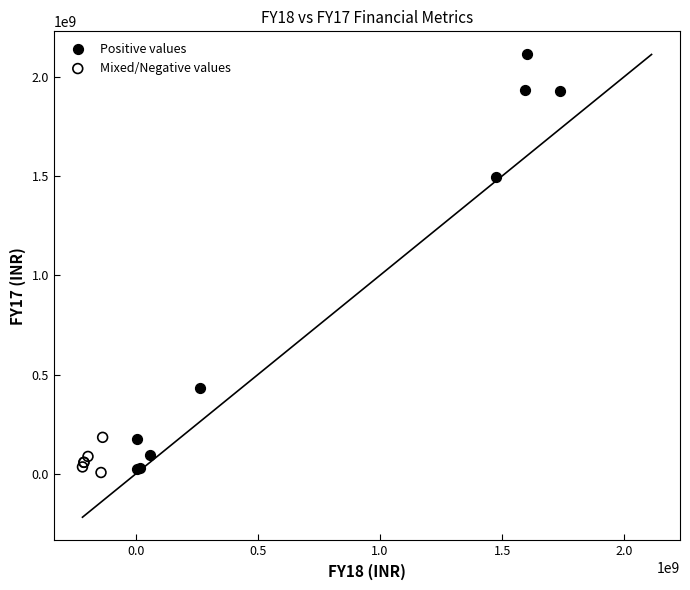

Which series contains the highest Y value?

Positive values